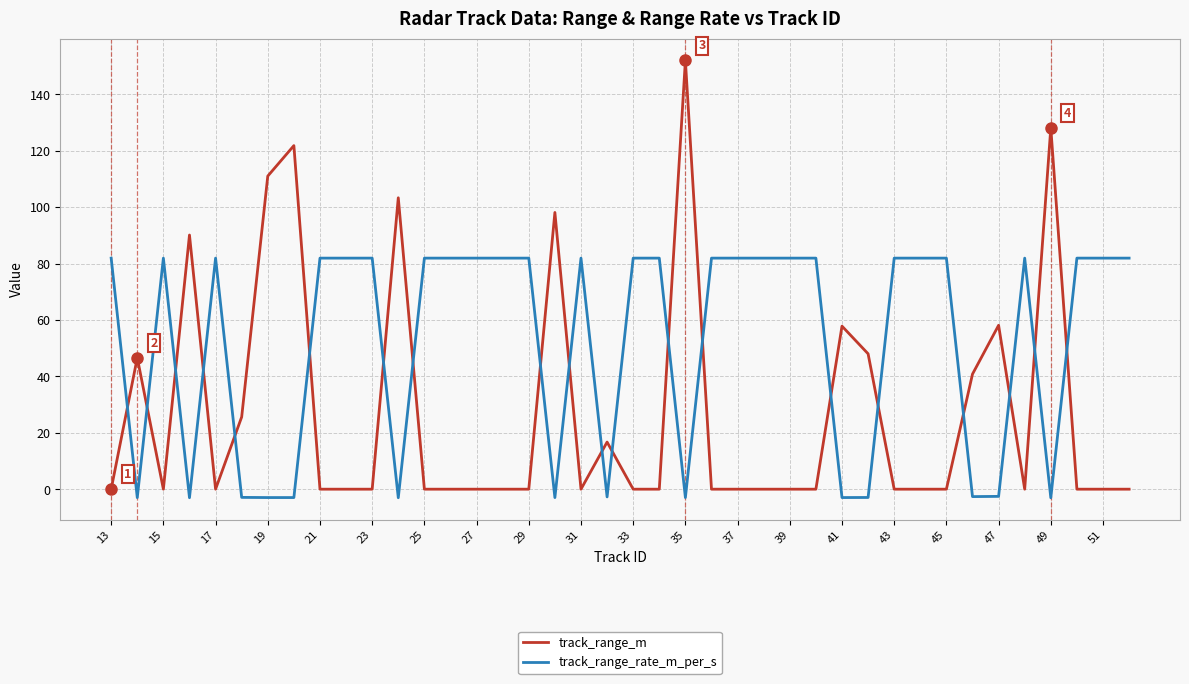

What is the difference between the maximum and minimum values in the track_range_m series?

152.0